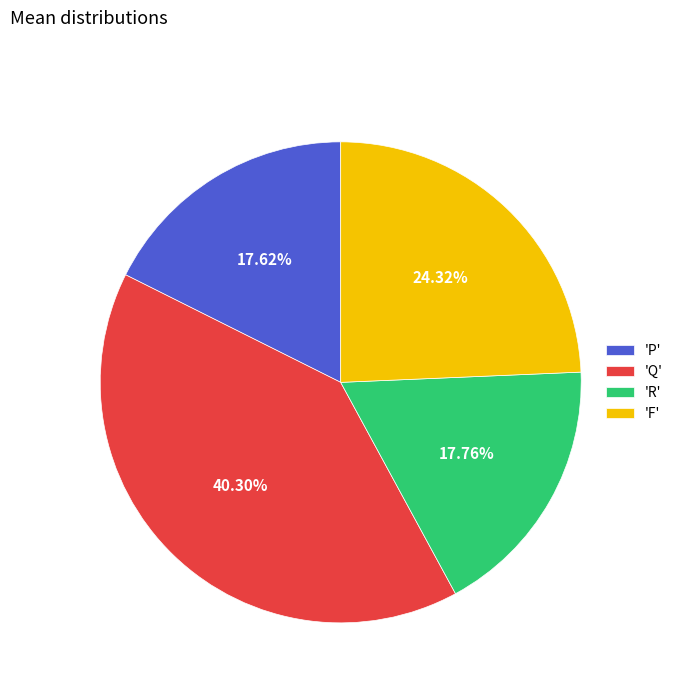

How many segments does this pie chart have?

4